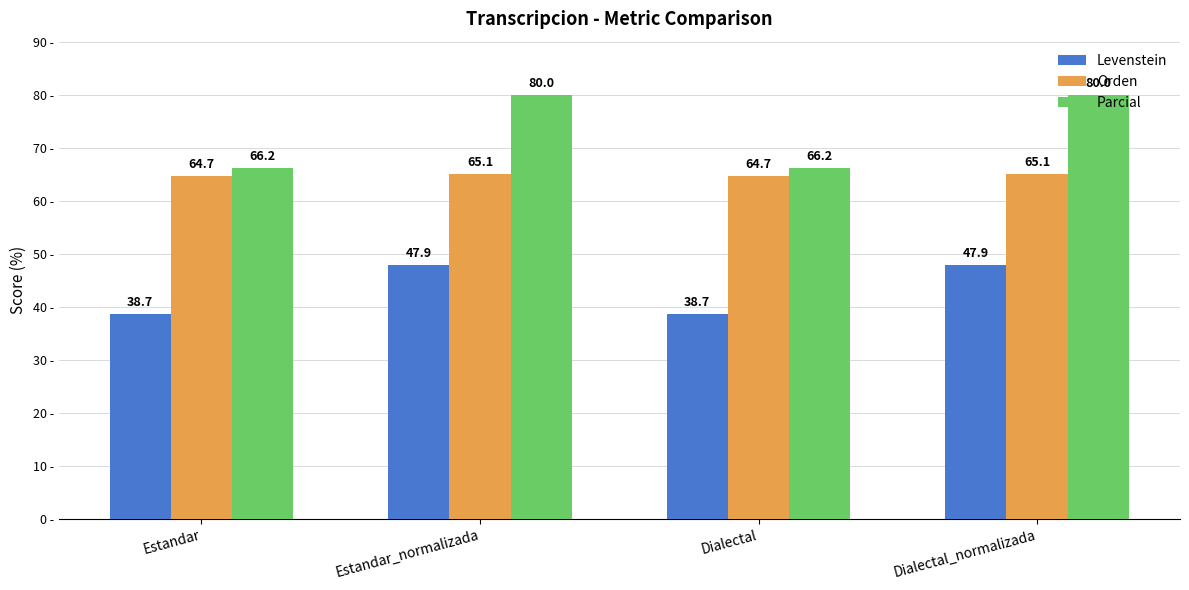

How many bars are there in each group?

3